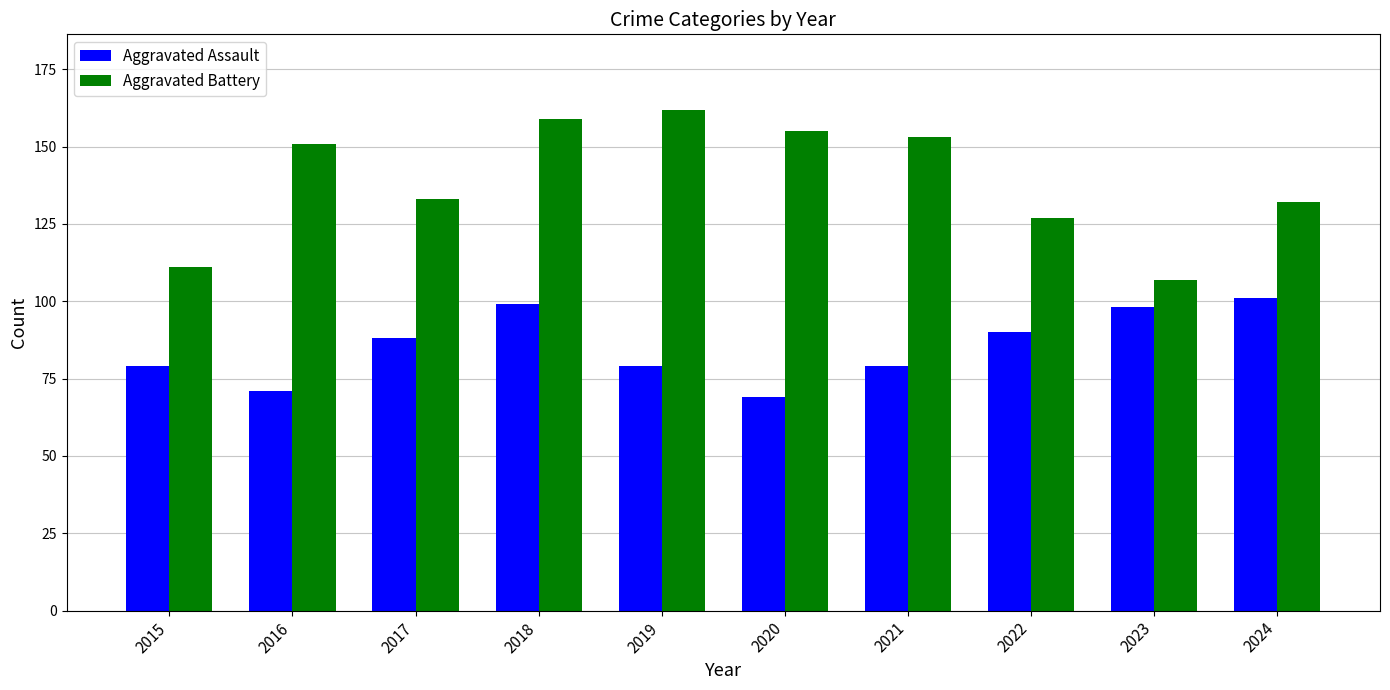

What is the value of the Aggravated Assault bar at the 6th from the left?

69